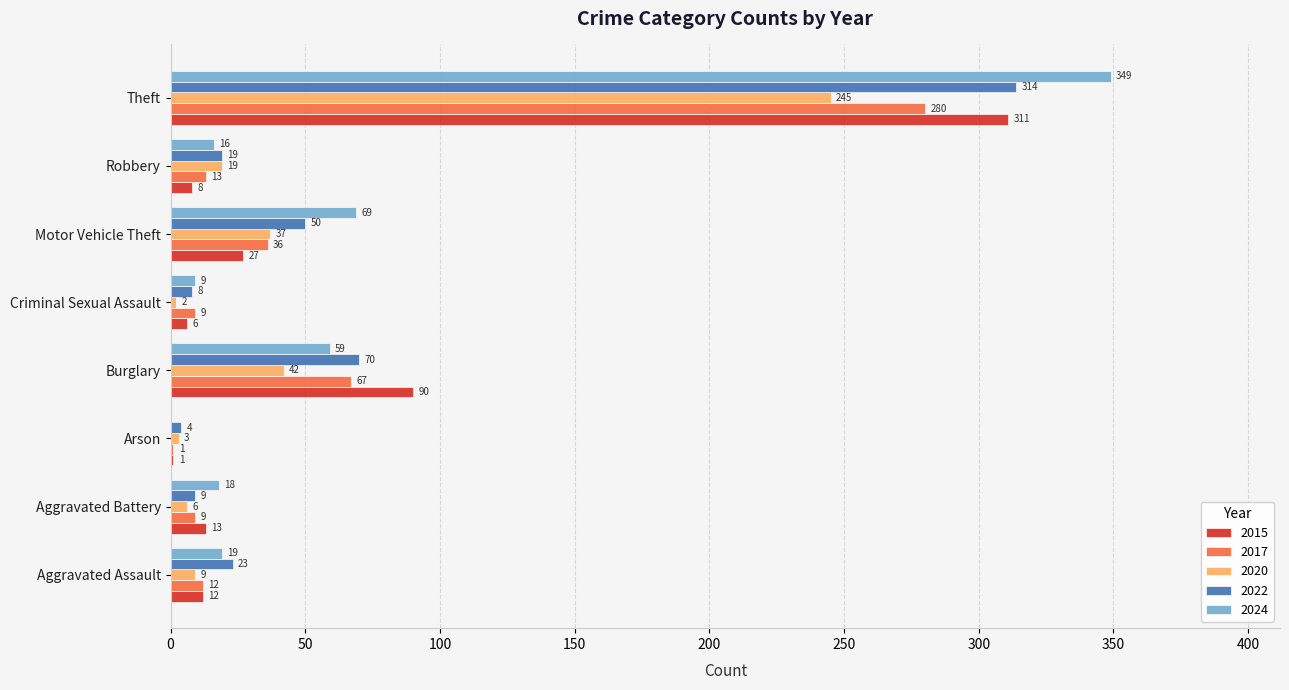

What is the greatest value displayed?

349